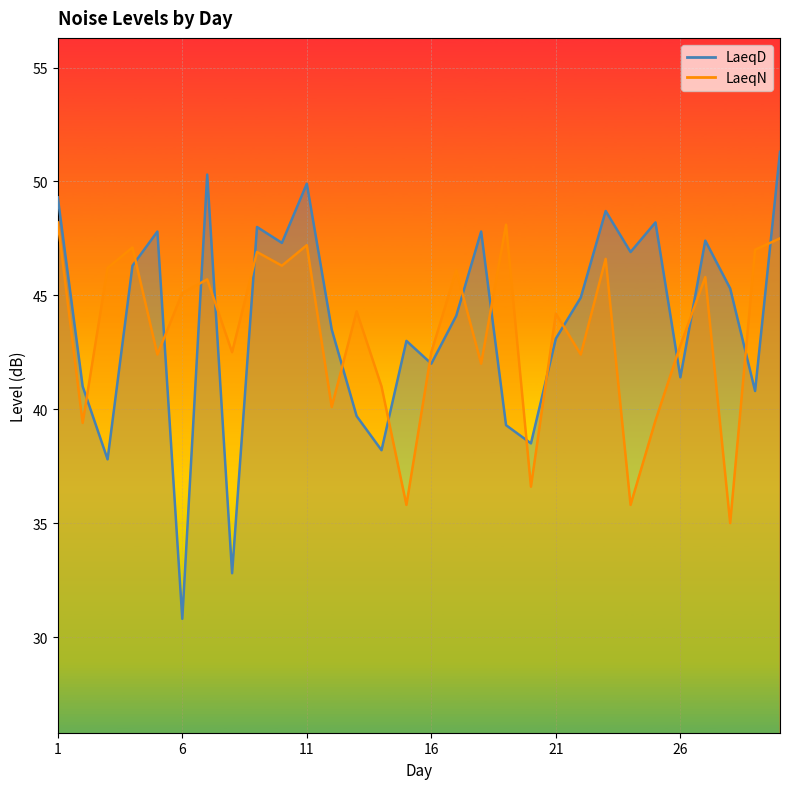

True or false: LaeqN has a value of 81.3 at 27.

False